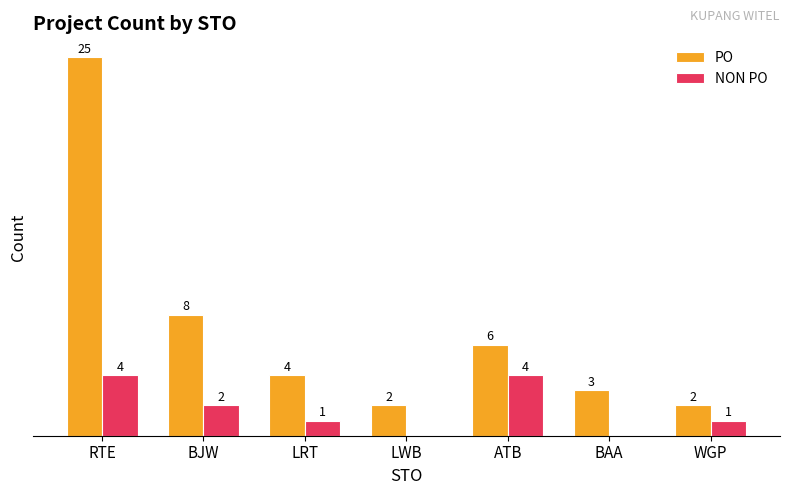

Where is PO nearest to the value 13?

BJW